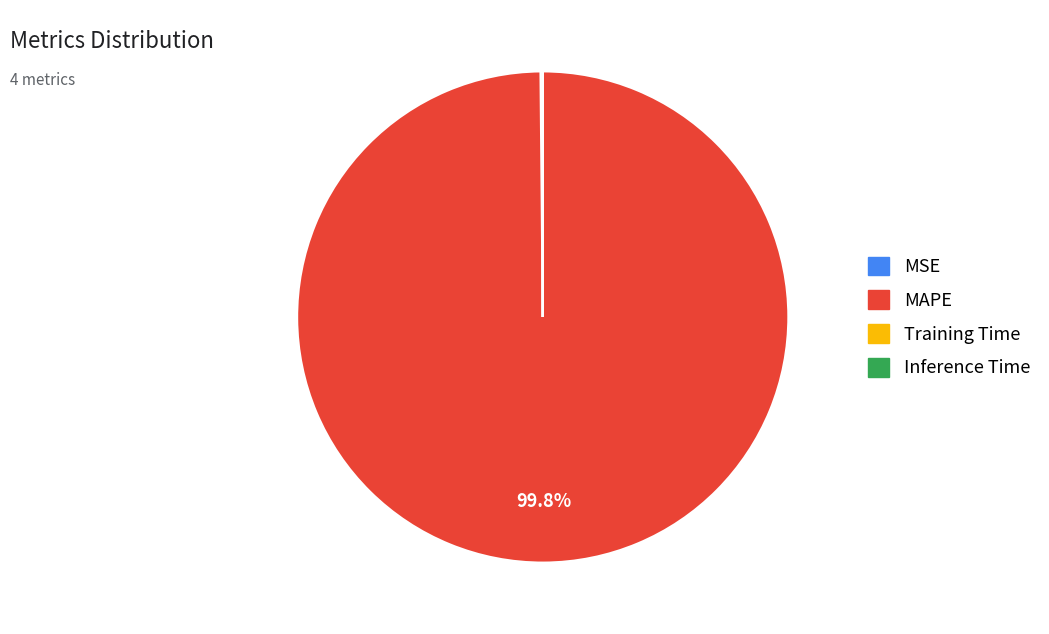

What is the largest slice in the pie chart?

MAPE